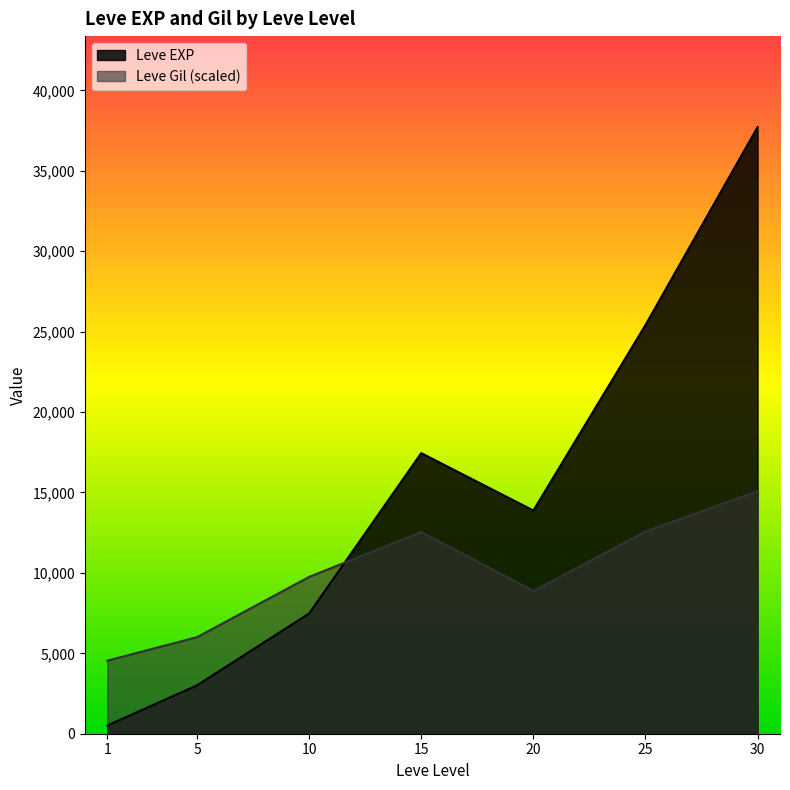

Which series changed the most between 5 and 20?

Leve EXP